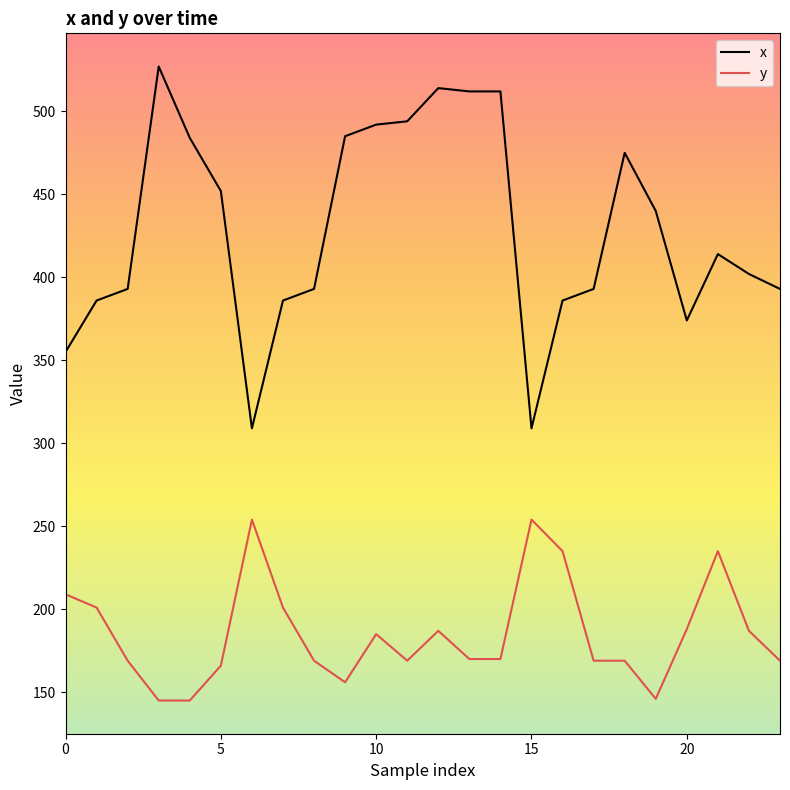

List the series in order of their peak value, lowest first.

y, x